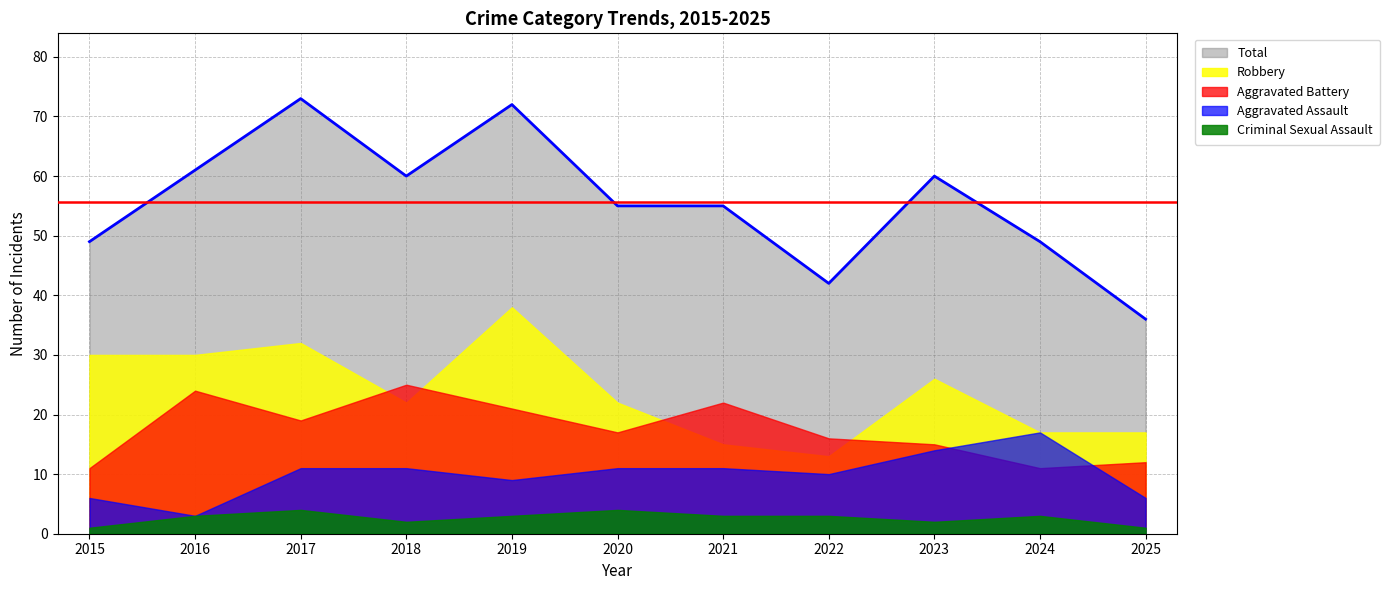

What are all the series names shown in the legend?

Total, Robbery, Aggravated Battery, Aggravated Assault, Criminal Sexual Assault